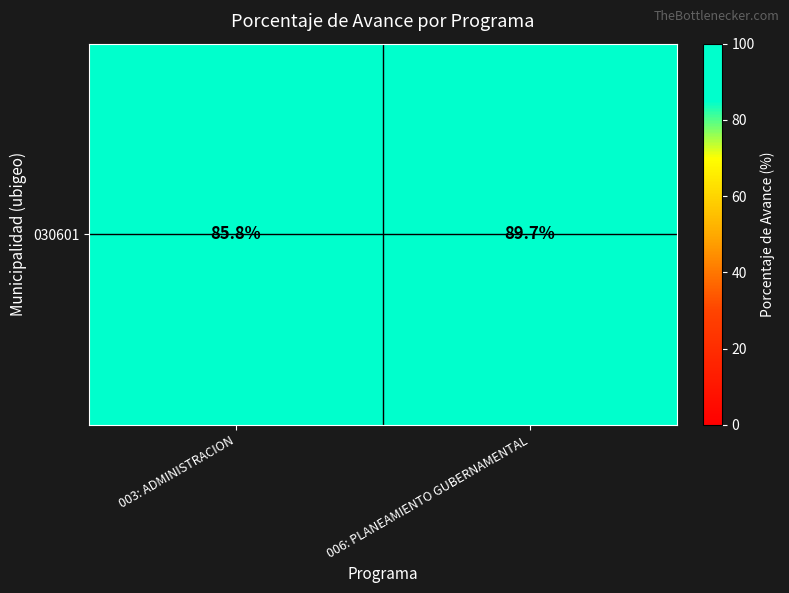

The value at 003: ADMINISTRACION is 85.8. True or false?

True